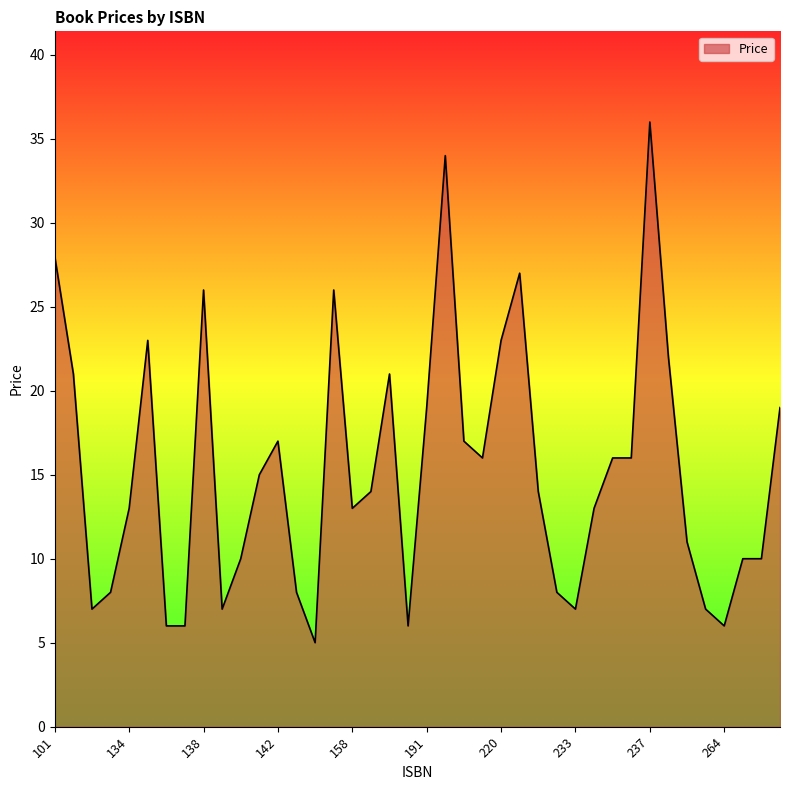

What is the difference between the maximum and minimum values?

31